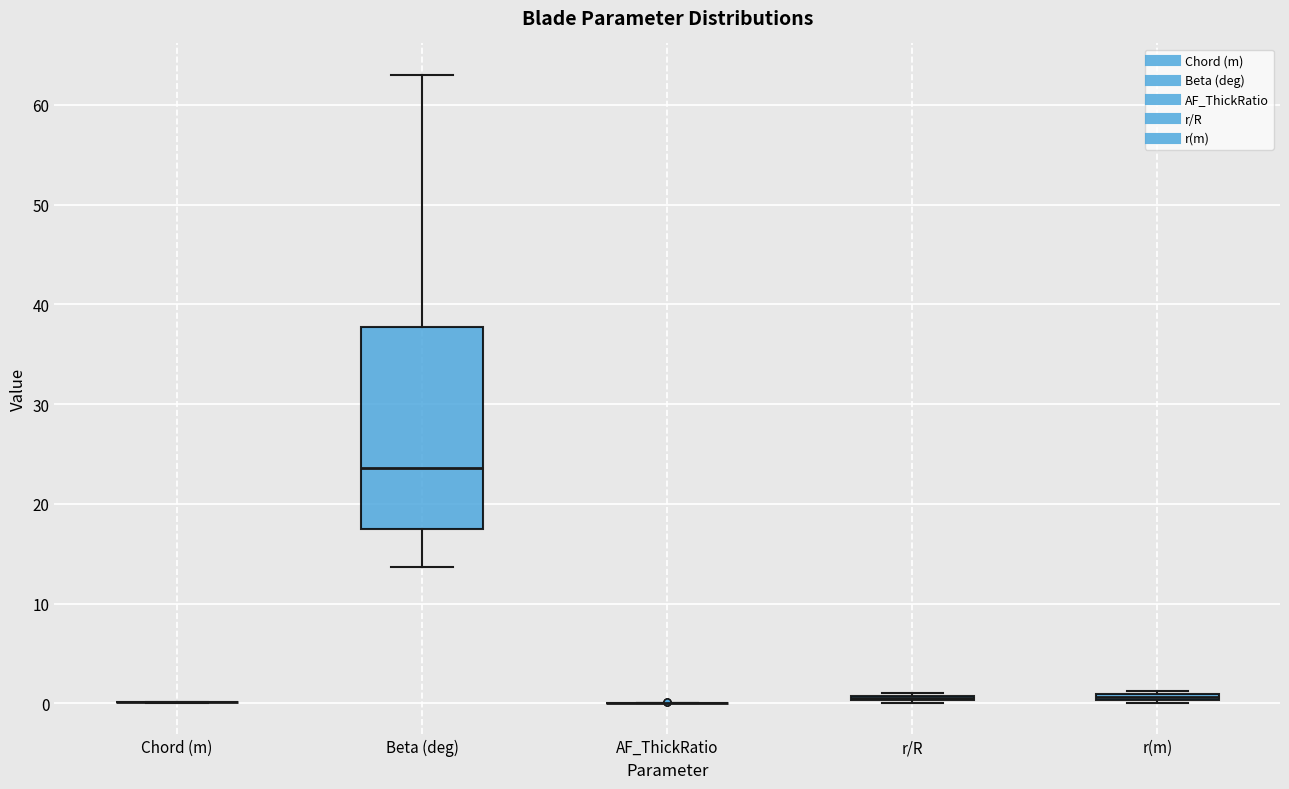

Where is the upper edge of the box for r/R on the y-axis? The values are not printed on the chart, so give them approximately, as read against the axis.

1